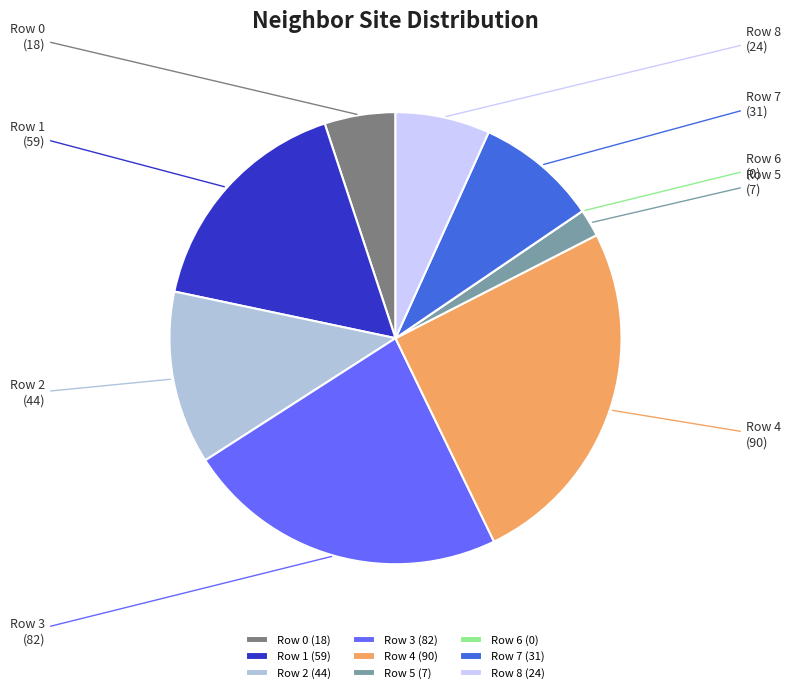

True or false: Row 5 accounts for 2% of the total.

True